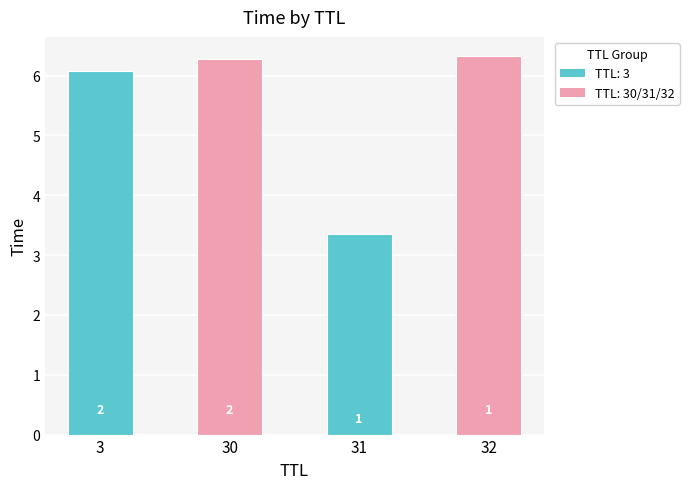

Where does the data first go above 6?

3